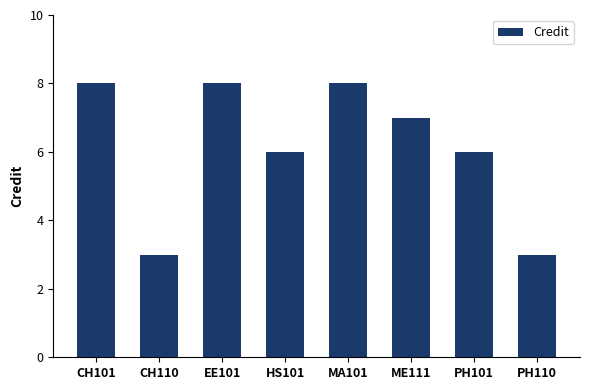

What position from the right is PH110?

1